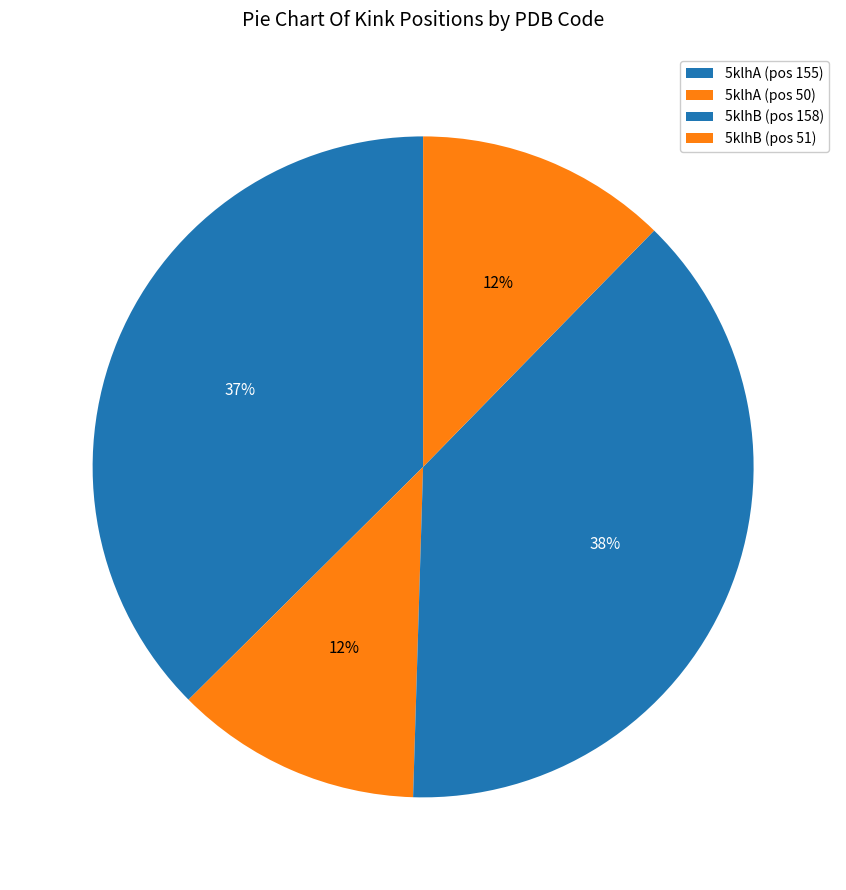

How many slices are in this pie chart?

4